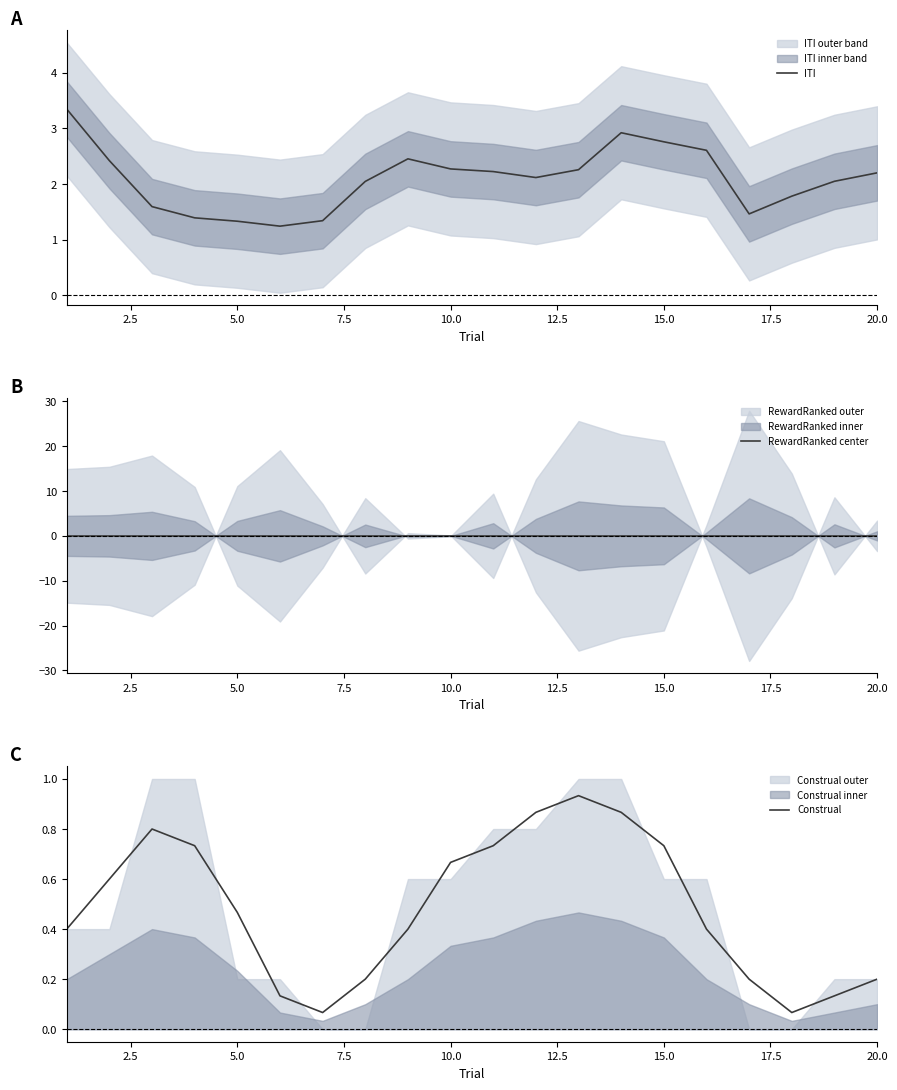

What is the lowest value of the ITI series?

1.2